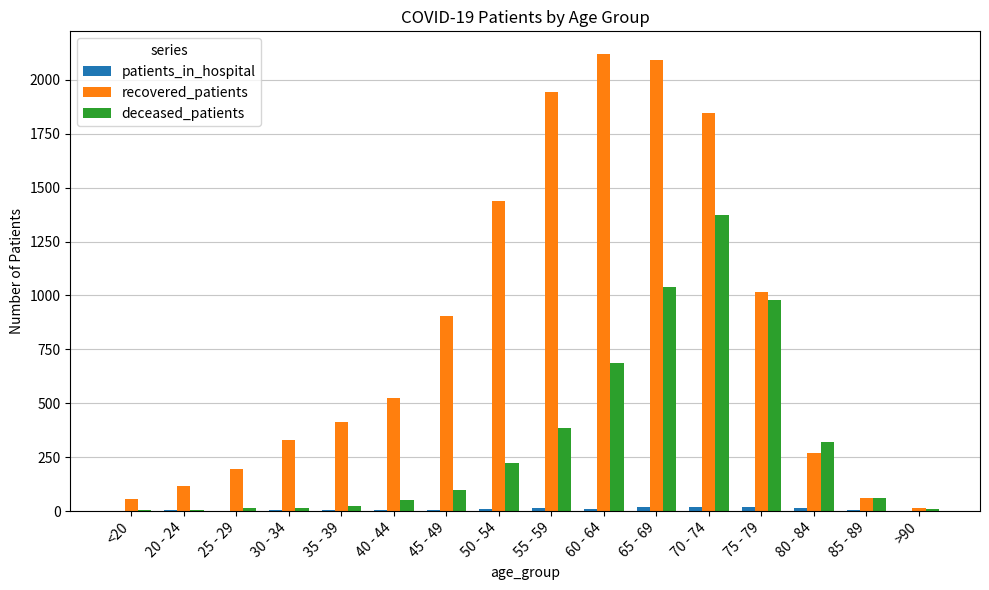

Between 50 - 54 and 60 - 64, which series saw the biggest shift?

recovered_patients